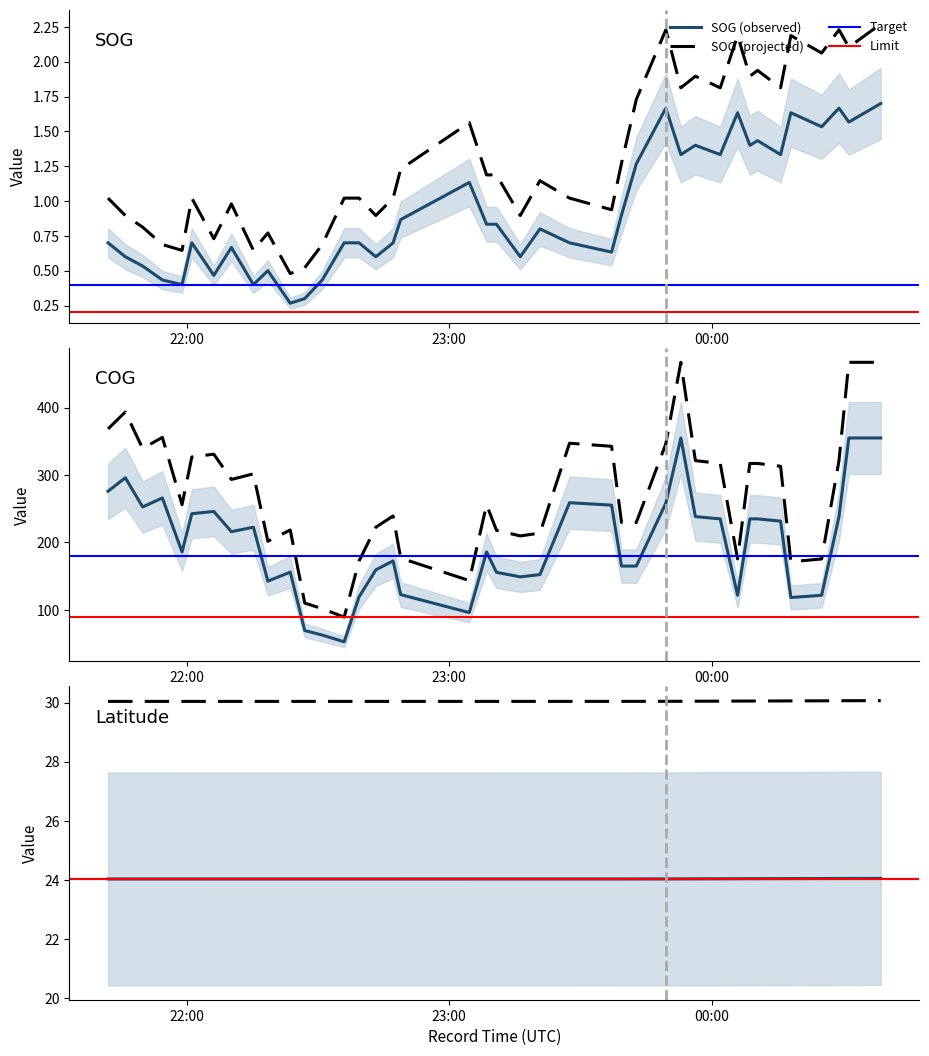

At which category does Latitude reach its first local peak?

2